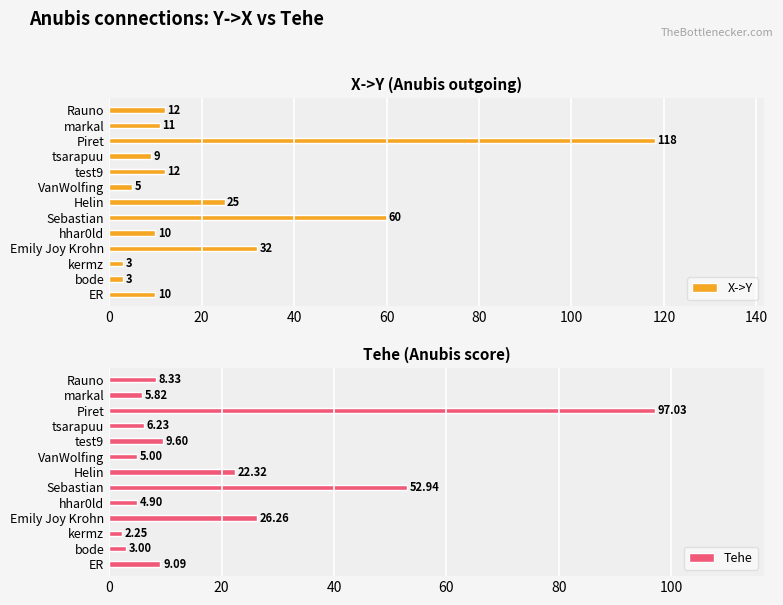

How many values in the Tehe series exceed 8?

7